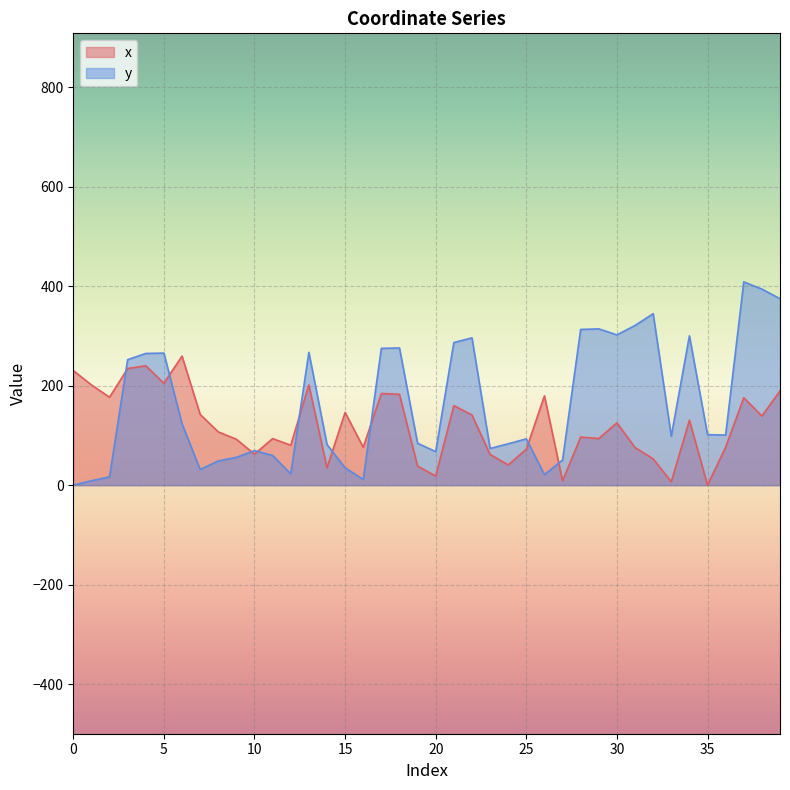

At 17, list the series in order from smallest to largest.

x, y